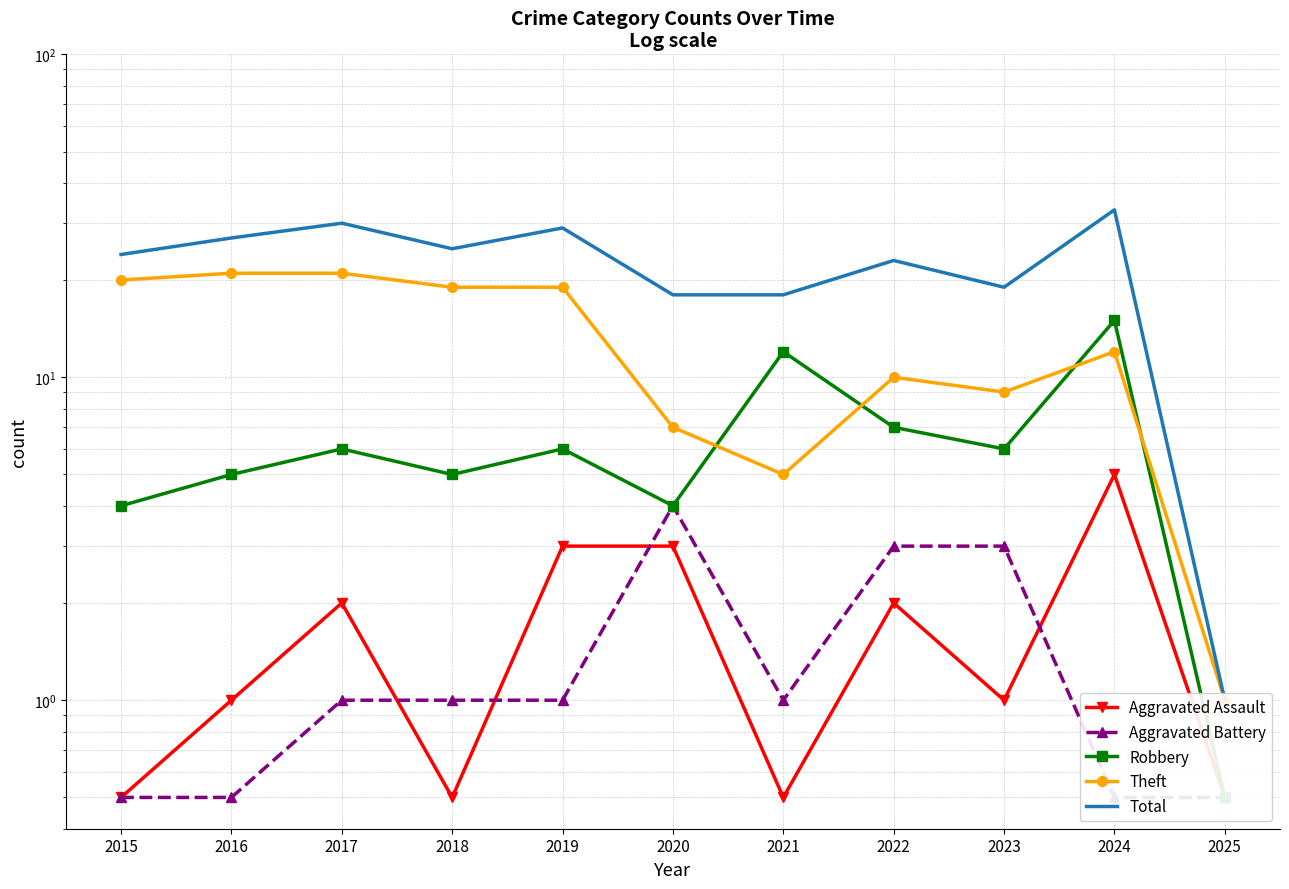

Is the value of Theft at 2019 greater than the value of Aggravated Battery at 2024?

Yes